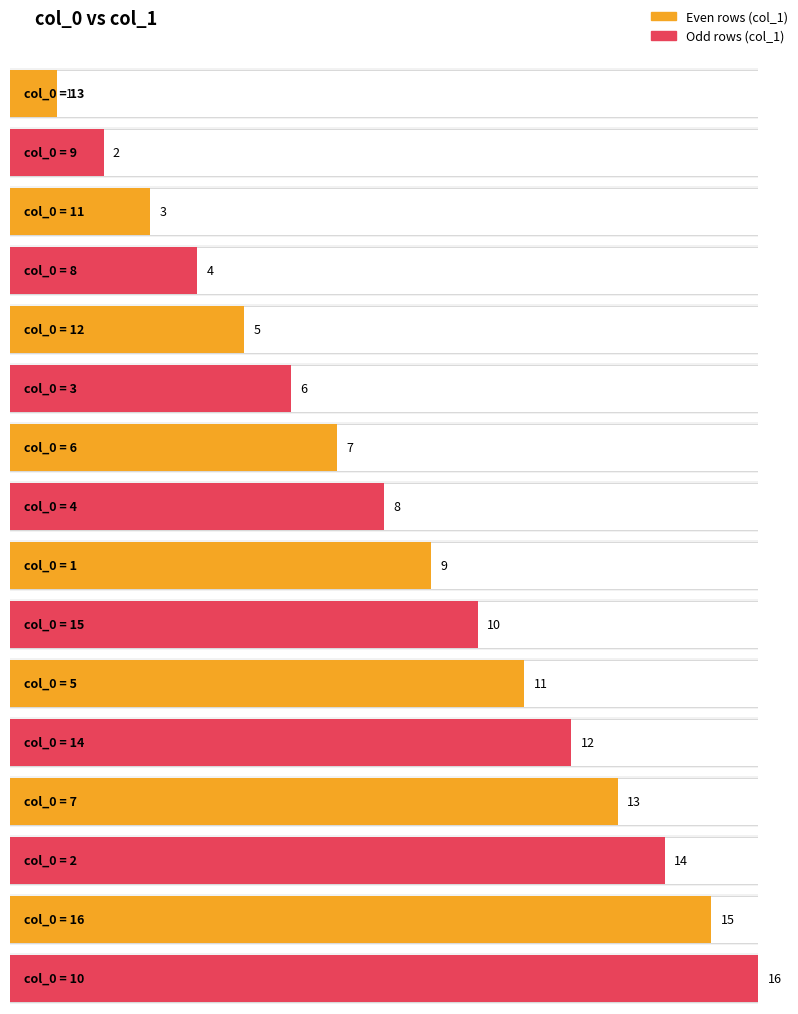

How many data points are less than 9?

8